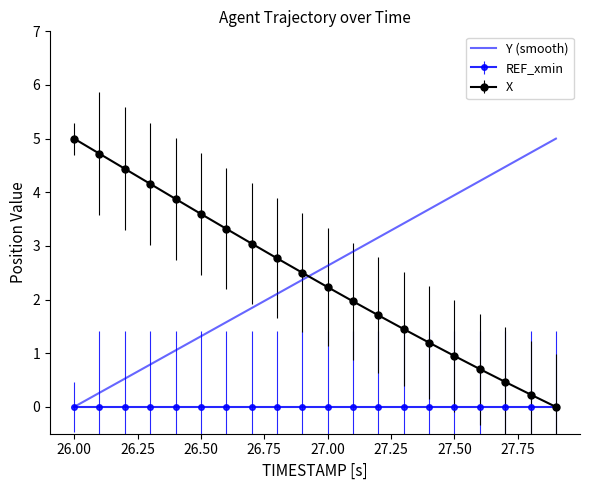

What is the maximum value for Y (smooth)?

5.0